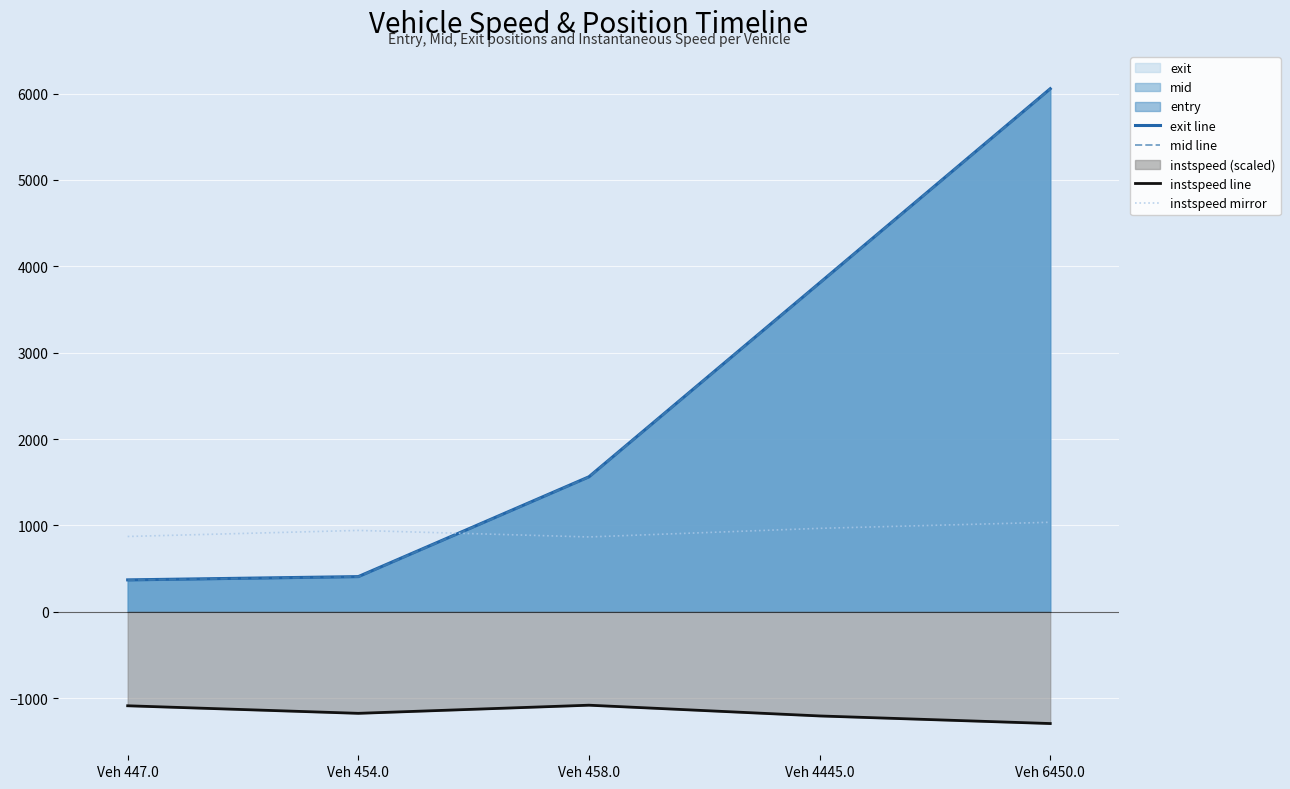

Rank the categories by instspeed mirror value from lowest to highest.

Veh 458.0, Veh 447.0, Veh 454.0, Veh 4445.0, Veh 6450.0